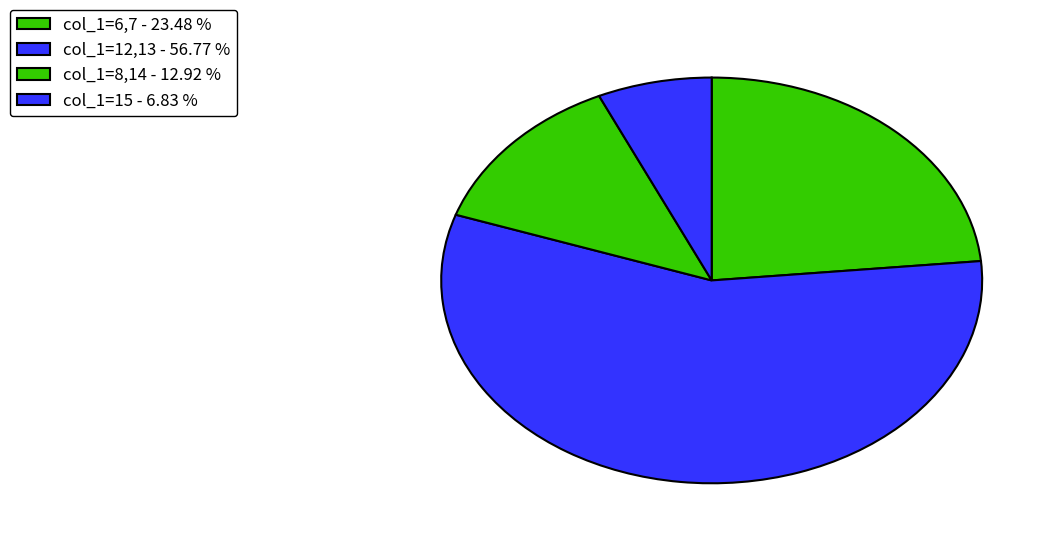

Which slice is the largest?

col_1=12,13 - 56.77 %